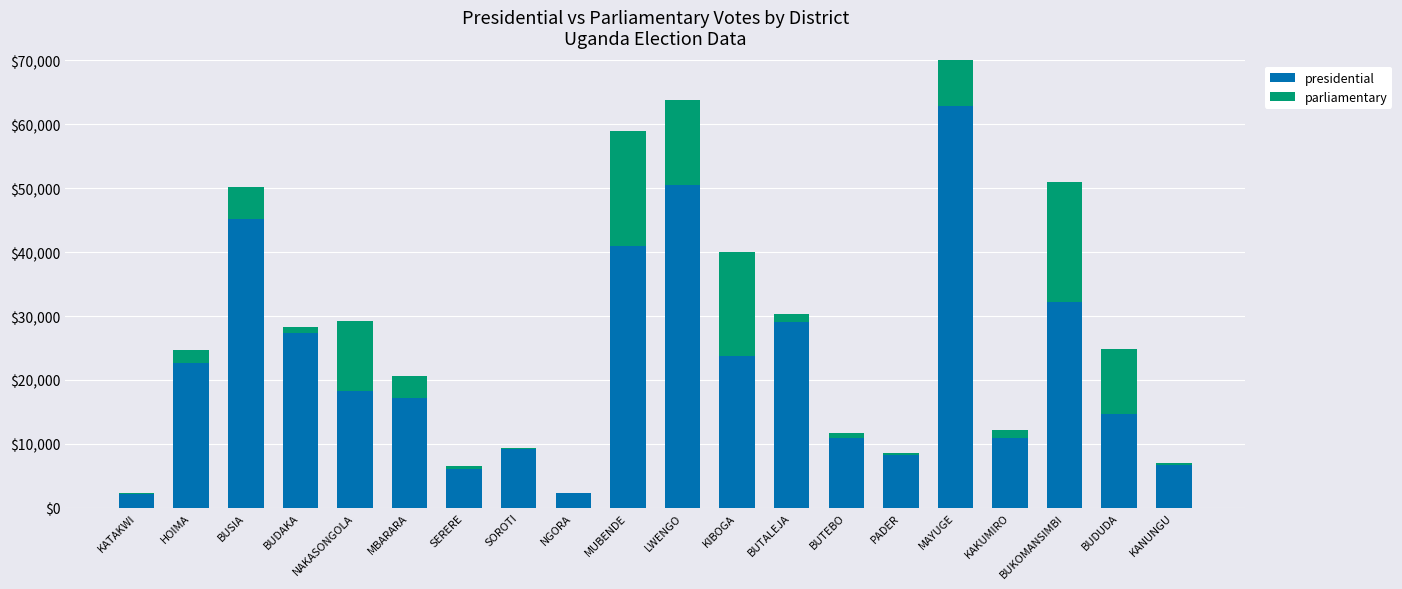

How many bars are there in total?

40